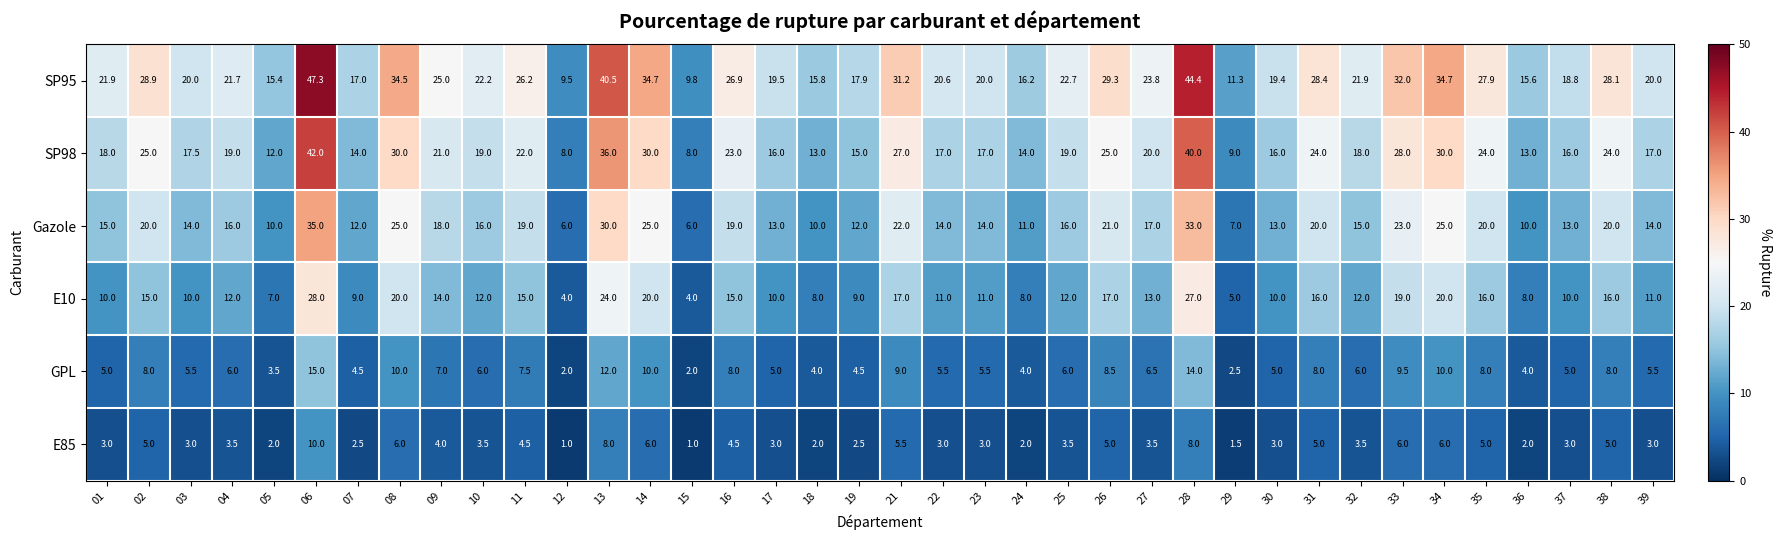

What is the difference between the maximum and minimum values in the Gazole series?

29.0